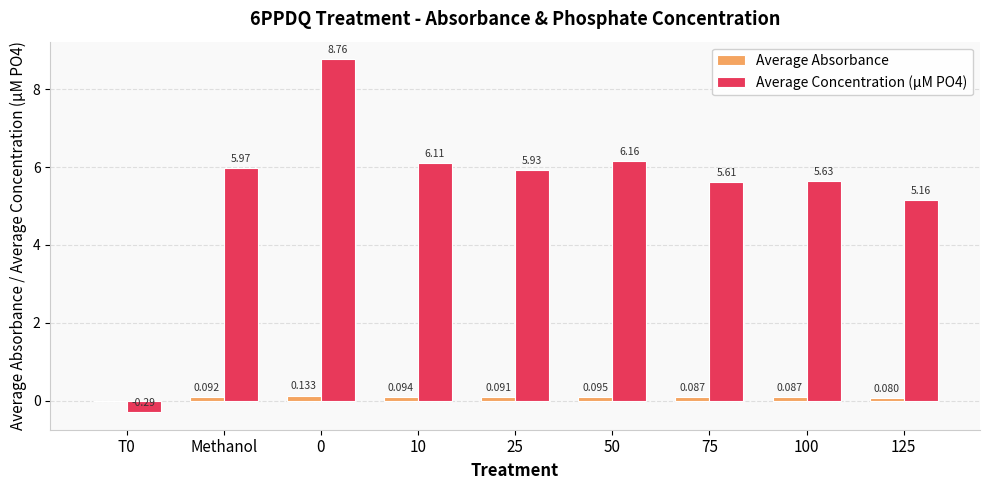

The Average Absorbance series shows 0.0 at 0. True or false?

False